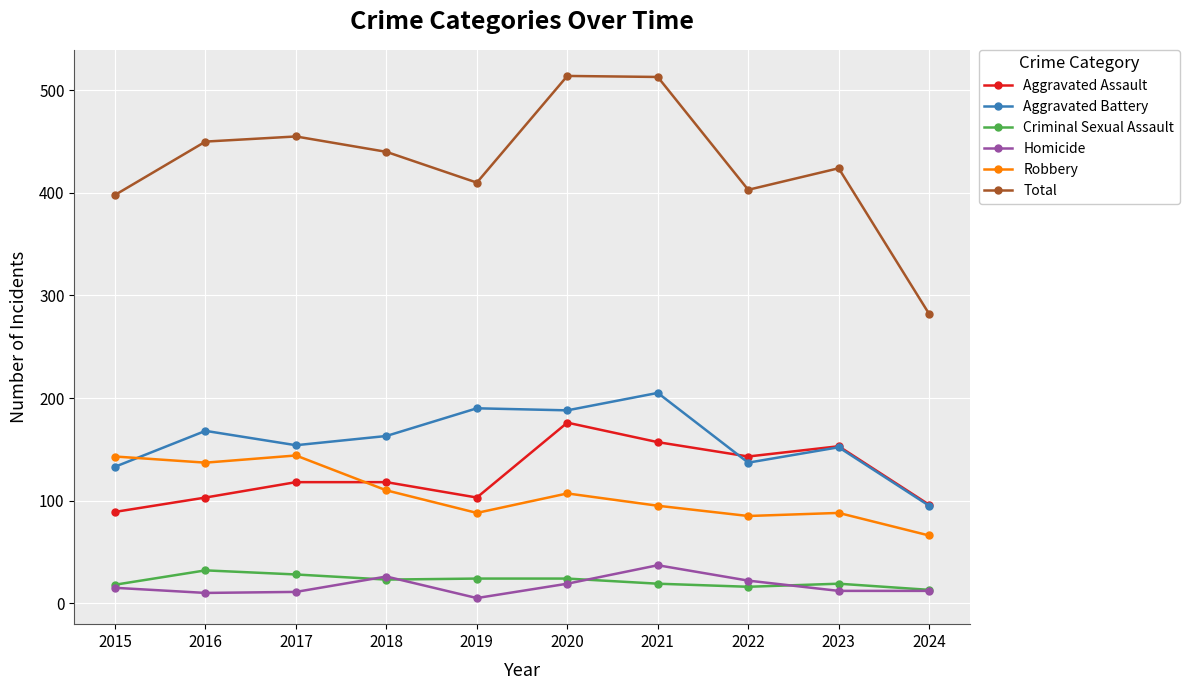

At which category does Total reach its first local valley?

2019